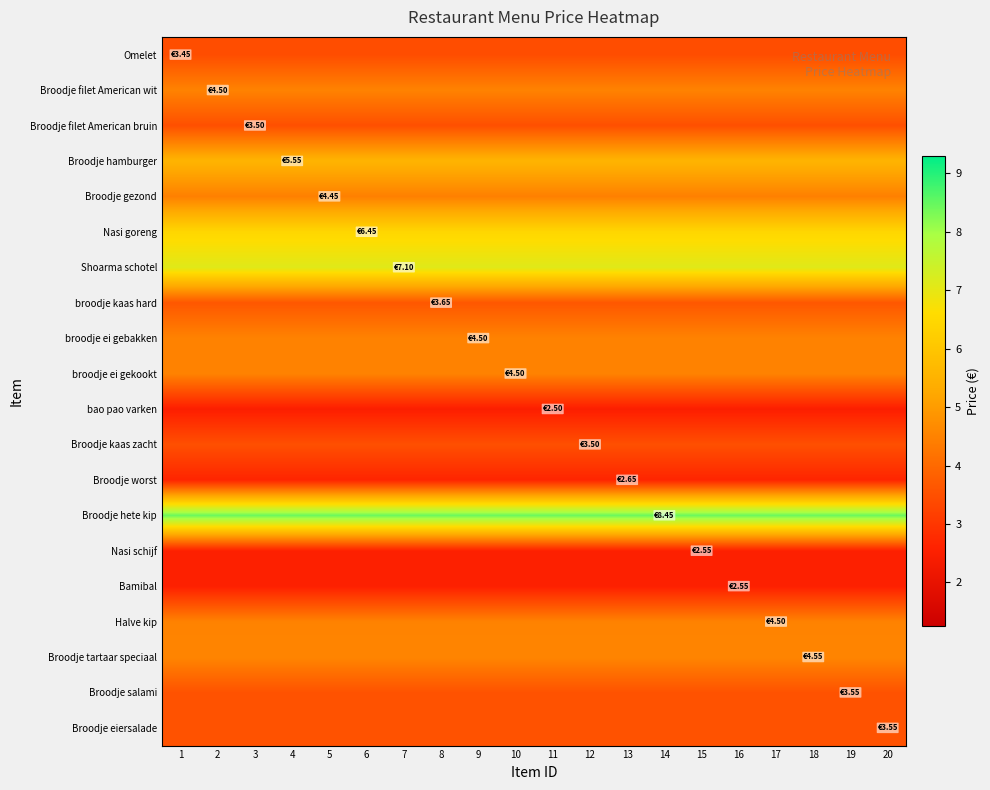

Reading left to right, what are all the values shown in this chart?

Omelet: 1=3.5	2=3.5	3=3.5	4=3.5	5=3.5	6=3.5	7=3.5	8=3.5	9=3.5	10=3.5	11=3.5	12=3.5	13=3.5	14=3.5	15=3.5	16=3.5	17=3.5	18=3.5	19=3.5	20=3.5
Broodje filet American wit: 1=4.5	2=4.5	3=4.5	4=4.5	5=4.5	6=4.5	7=4.5	8=4.5	9=4.5	10=4.5	11=4.5	12=4.5	13=4.5	14=4.5	15=4.5	16=4.5	17=4.5	18=4.5	19=4.5	20=4.5
Broodje filet American bruin: 1=3.5	2=3.5	3=3.5	4=3.5	5=3.5	6=3.5	7=3.5	8=3.5	9=3.5	10=3.5	11=3.5	12=3.5	13=3.5	14=3.5	15=3.5	16=3.5	17=3.5	18=3.5	19=3.5	20=3.5
Broodje hamburger: 1=5.5	2=5.5	3=5.5	4=5.5	5=5.5	6=5.5	7=5.5	8=5.5	9=5.5	10=5.5	11=5.5	12=5.5	13=5.5	14=5.5	15=5.5	16=5.5	17=5.5	18=5.5	19=5.5	20=5.5
Broodje gezond: 1=4.5	2=4.5	3=4.5	4=4.5	5=4.5	6=4.5	7=4.5	8=4.5	9=4.5	10=4.5	11=4.5	12=4.5	13=4.5	14=4.5	15=4.5	16=4.5	17=4.5	18=4.5	19=4.5	20=4.5
Nasi goreng: 1=6.5	2=6.5	3=6.5	4=6.5	5=6.5	6=6.5	7=6.5	8=6.5	9=6.5	10=6.5	11=6.5	12=6.5	13=6.5	14=6.5	15=6.5	16=6.5	17=6.5	18=6.5	19=6.5	20=6.5
Shoarma schotel: 1=7.1	2=7.1	3=7.1	4=7.1	5=7.1	6=7.1	7=7.1	8=7.1	9=7.1	10=7.1	11=7.1	12=7.1	13=7.1	14=7.1	15=7.1	16=7.1	17=7.1	18=7.1	19=7.1	20=7.1
broodje kaas hard: 1=3.6	2=3.6	3=3.6	4=3.6	5=3.6	6=3.6	7=3.6	8=3.6	9=3.6	10=3.6	11=3.6	12=3.6	13=3.6	14=3.6	15=3.6	16=3.6	17=3.6	18=3.6	19=3.6	20=3.6
broodje ei gebakken: 1=4.5	2=4.5	3=4.5	4=4.5	5=4.5	6=4.5	7=4.5	8=4.5	9=4.5	10=4.5	11=4.5	12=4.5	13=4.5	14=4.5	15=4.5	16=4.5	17=4.5	18=4.5	19=4.5	20=4.5
broodje ei gekookt: 1=4.5	2=4.5	3=4.5	4=4.5	5=4.5	6=4.5	7=4.5	8=4.5	9=4.5	10=4.5	11=4.5	12=4.5	13=4.5	14=4.5	15=4.5	16=4.5	17=4.5	18=4.5	19=4.5	20=4.5
bao pao varken: 1=2.5	2=2.5	3=2.5	4=2.5	5=2.5	6=2.5	7=2.5	8=2.5	9=2.5	10=2.5	11=2.5	12=2.5	13=2.5	14=2.5	15=2.5	16=2.5	17=2.5	18=2.5	19=2.5	20=2.5
Broodje kaas zacht: 1=3.5	2=3.5	3=3.5	4=3.5	5=3.5	6=3.5	7=3.5	8=3.5	9=3.5	10=3.5	11=3.5	12=3.5	13=3.5	14=3.5	15=3.5	16=3.5	17=3.5	18=3.5	19=3.5	20=3.5
Broodje worst: 1=2.6	2=2.6	3=2.6	4=2.6	5=2.6	6=2.6	7=2.6	8=2.6	9=2.6	10=2.6	11=2.6	12=2.6	13=2.6	14=2.6	15=2.6	16=2.6	17=2.6	18=2.6	19=2.6	20=2.6
Broodje hete kip: 1=8.4	2=8.4	3=8.4	4=8.4	5=8.4	6=8.4	7=8.4	8=8.4	9=8.4	10=8.4	11=8.4	12=8.4	13=8.4	14=8.4	15=8.4	16=8.4	17=8.4	18=8.4	19=8.4	20=8.4
Nasi schijf: 1=2.5	2=2.5	3=2.5	4=2.5	5=2.5	6=2.5	7=2.5	8=2.5	9=2.5	10=2.5	11=2.5	12=2.5	13=2.5	14=2.5	15=2.5	16=2.5	17=2.5	18=2.5	19=2.5	20=2.5
Bamibal: 1=2.5	2=2.5	3=2.5	4=2.5	5=2.5	6=2.5	7=2.5	8=2.5	9=2.5	10=2.5	11=2.5	12=2.5	13=2.5	14=2.5	15=2.5	16=2.5	17=2.5	18=2.5	19=2.5	20=2.5
Halve kip: 1=4.5	2=4.5	3=4.5	4=4.5	5=4.5	6=4.5	7=4.5	8=4.5	9=4.5	10=4.5	11=4.5	12=4.5	13=4.5	14=4.5	15=4.5	16=4.5	17=4.5	18=4.5	19=4.5	20=4.5
Broodje tartaar speciaal: 1=4.5	2=4.5	3=4.5	4=4.5	5=4.5	6=4.5	7=4.5	8=4.5	9=4.5	10=4.5	11=4.5	12=4.5	13=4.5	14=4.5	15=4.5	16=4.5	17=4.5	18=4.5	19=4.5	20=4.5
Broodje salami: 1=3.5	2=3.5	3=3.5	4=3.5	5=3.5	6=3.5	7=3.5	8=3.5	9=3.5	10=3.5	11=3.5	12=3.5	13=3.5	14=3.5	15=3.5	16=3.5	17=3.5	18=3.5	19=3.5	20=3.5
Broodje eiersalade: 1=3.5	2=3.5	3=3.5	4=3.5	5=3.5	6=3.5	7=3.5	8=3.5	9=3.5	10=3.5	11=3.5	12=3.5	13=3.5	14=3.5	15=3.5	16=3.5	17=3.5	18=3.5	19=3.5	20=3.5